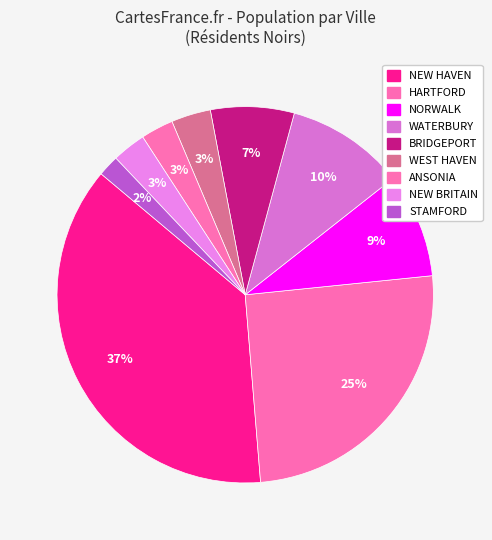

How many slices are in this pie chart?

9